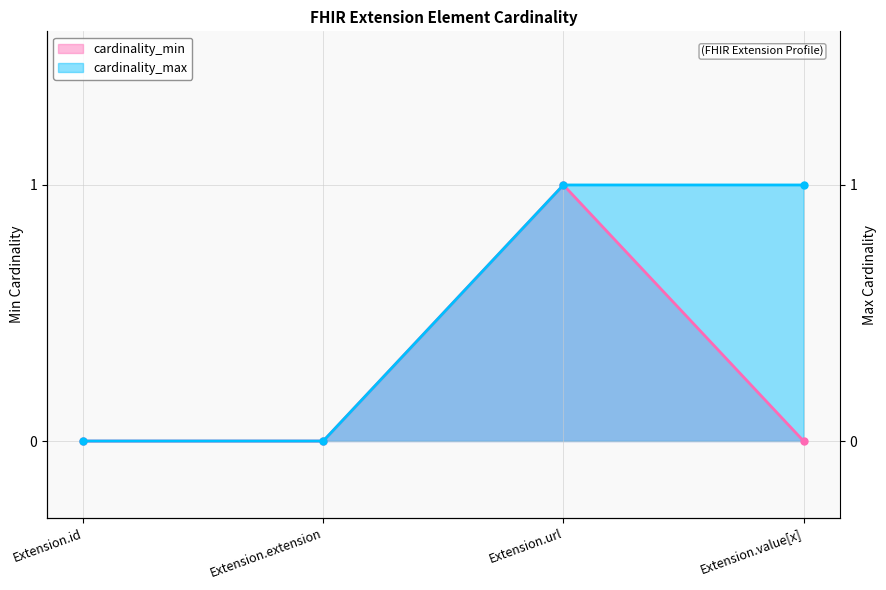

Count the cardinality_max values in the range 0 to 1.

4